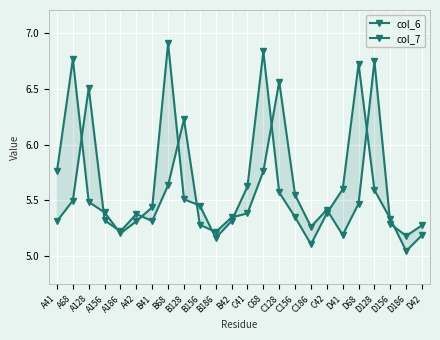

How many lines are shown in the chart?

2